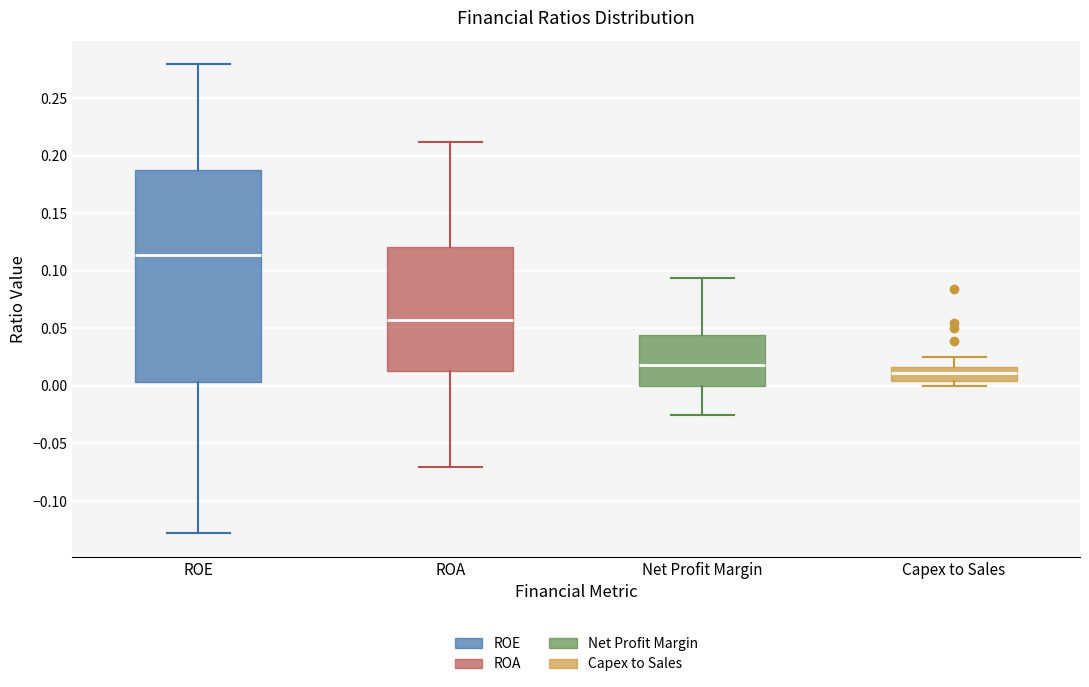

Which box's median line is the lowest?

Capex to Sales